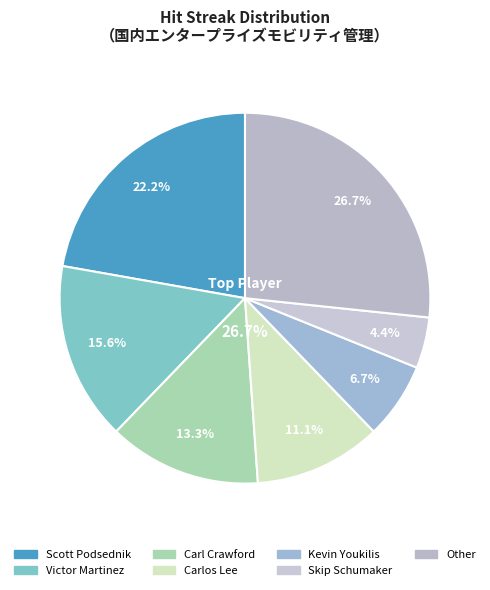

The Kevin Youkilis slice represents 1% of the pie. True or false?

False